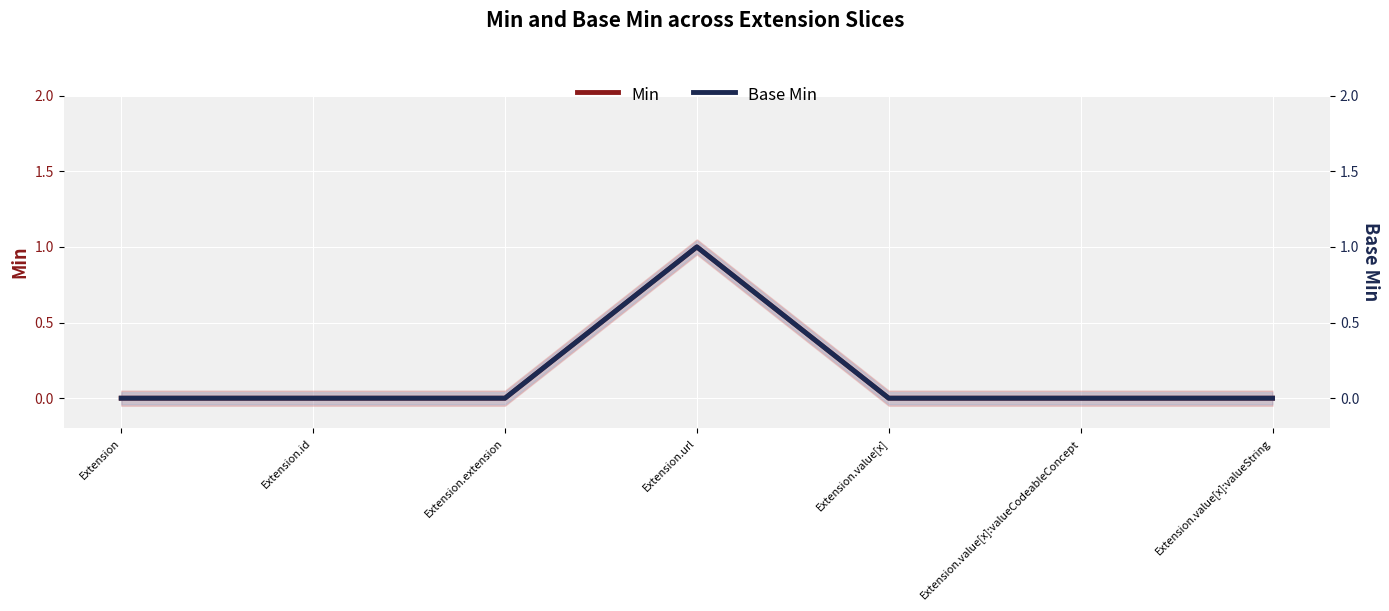

At which category does the chart reach its peak across all series?

Extension.url